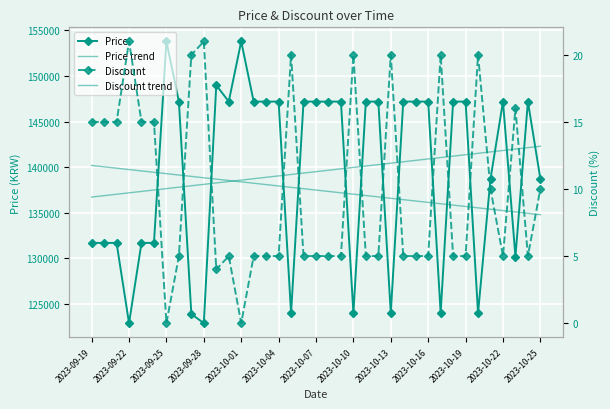

True or false: Price has more than 0 interior local peaks.

True